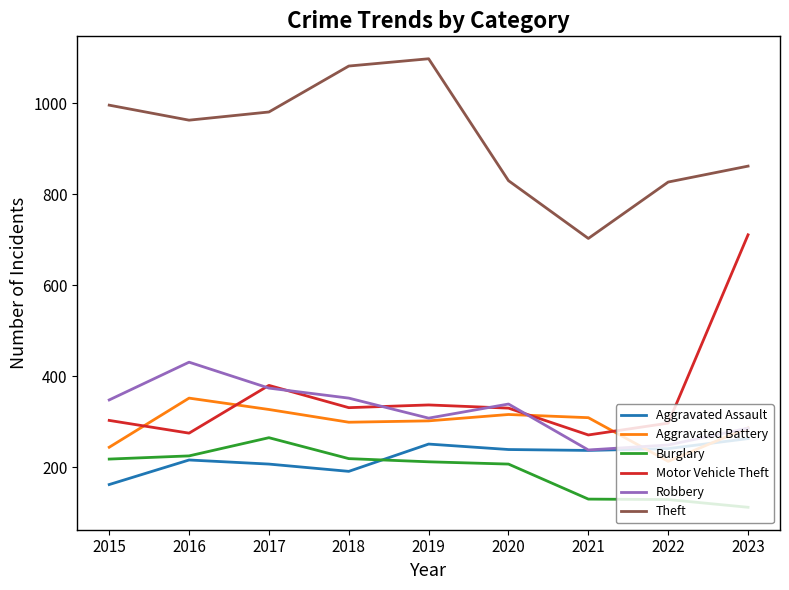

How many lines are shown in the chart?

6